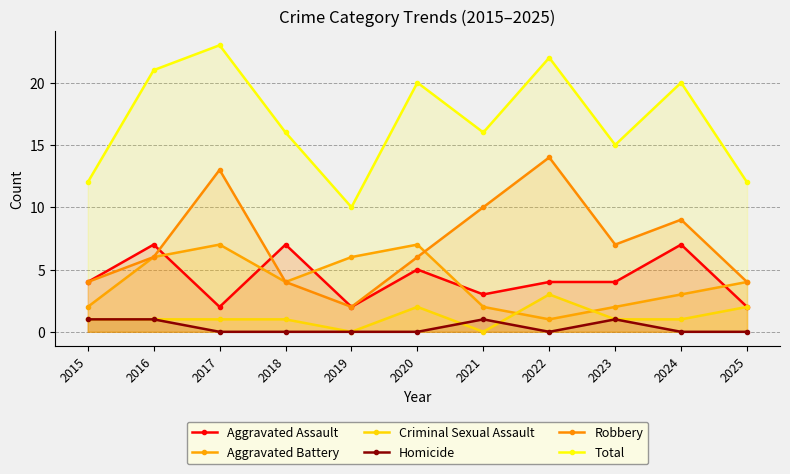

How many values in the Aggravated Battery series exceed 4?

4